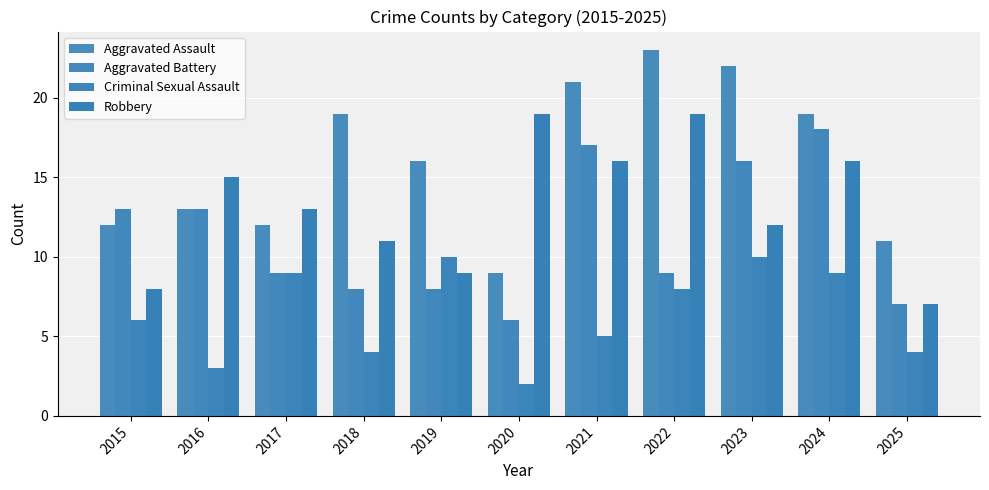

What is the lowest value of the Aggravated Battery series?

6